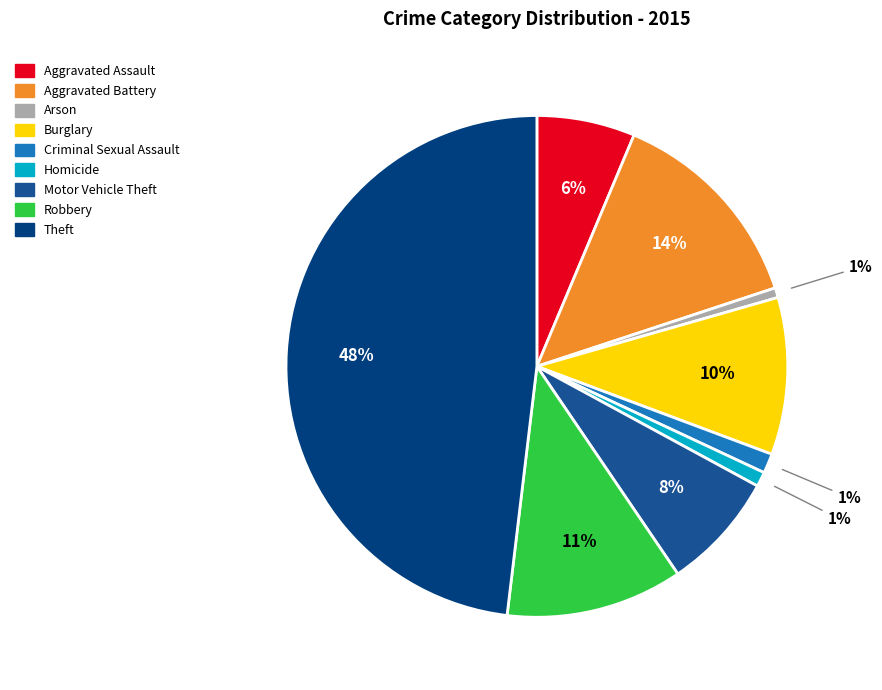

How many slices are in this pie chart?

9